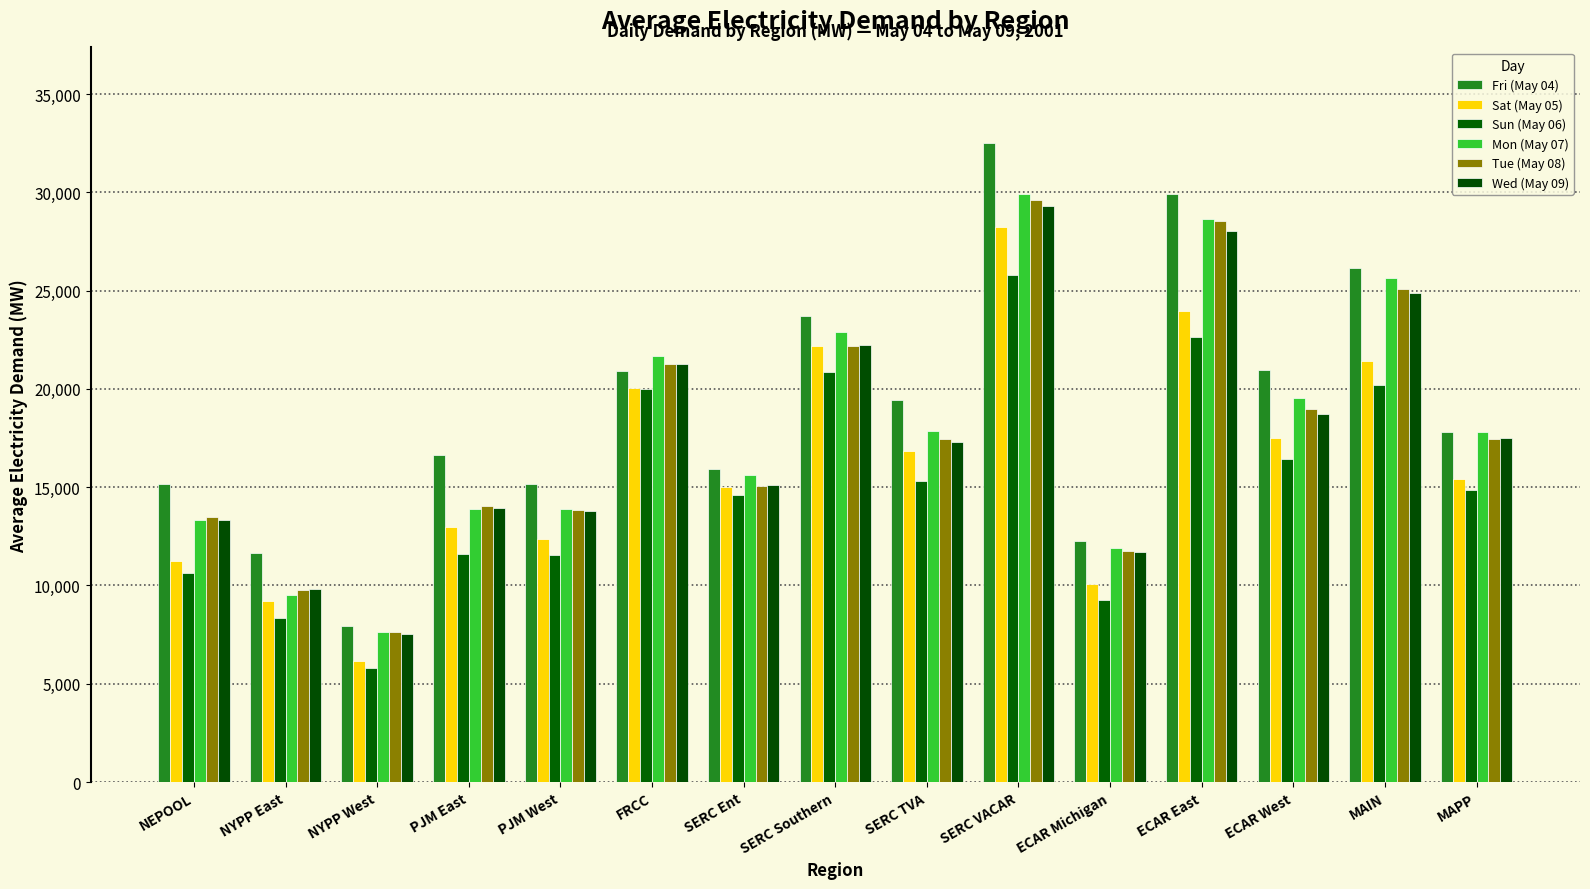

How many data points in Sun (May 06) are less than 14882?

7